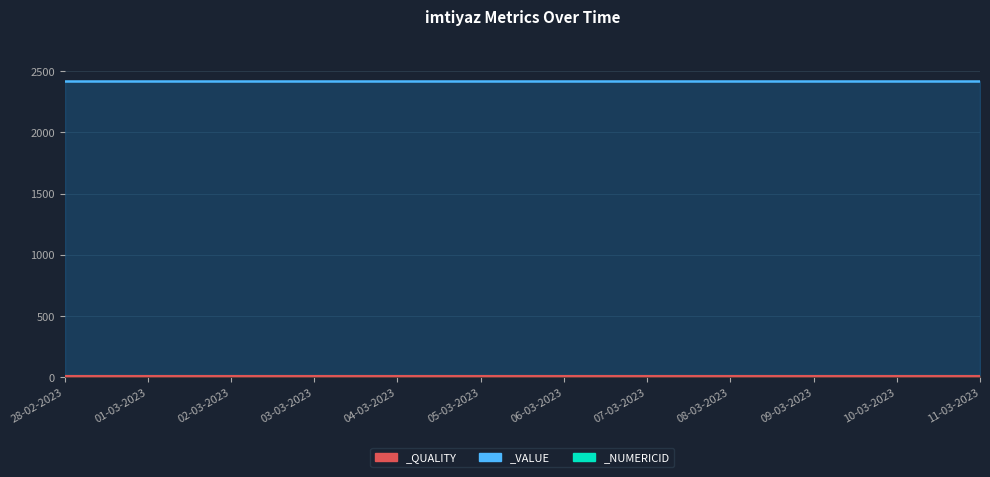

What is the sum of the _NUMERICID values at 06-03-2023 and 08-03-2023?

24